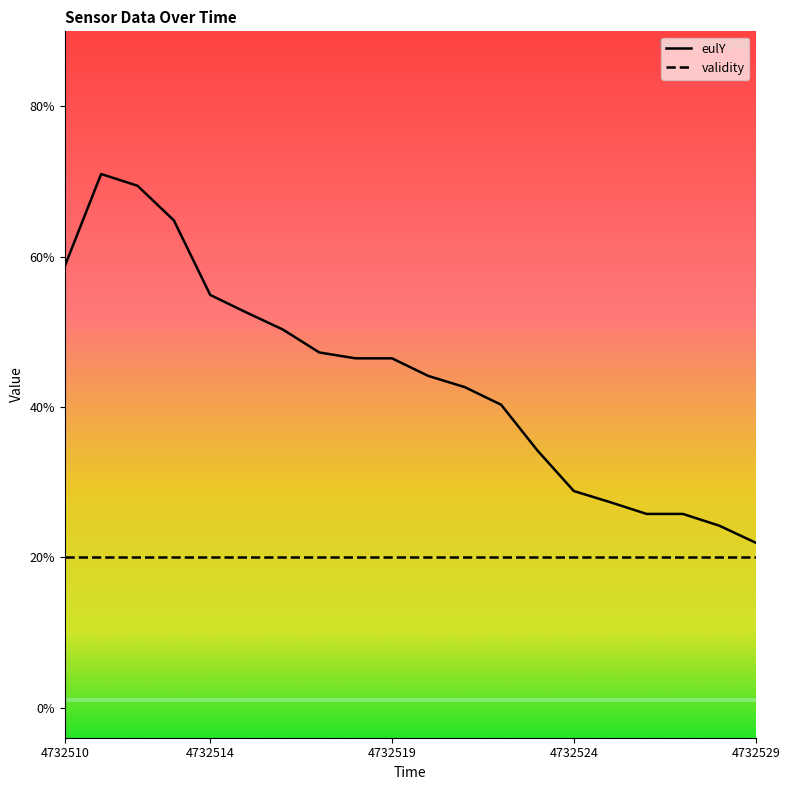

Reading left to right, list all the values displayed in this chart.

2.9	3.6	3.5	3.2	2.7	2.6	2.5	2.4	2.3	2.3	2.2	2.1	2.0	1.7	1.4	1.4	1.3	1.3	1.2	1.1